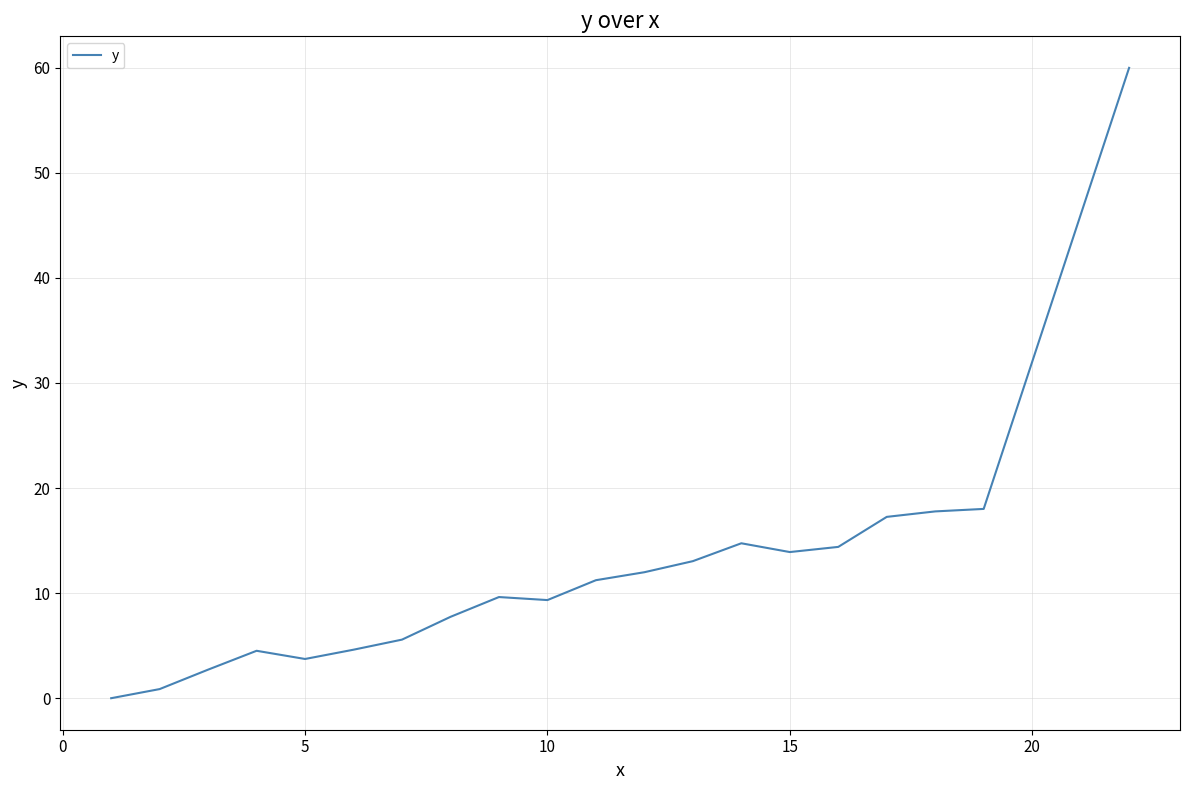

What is the greatest value displayed?

60.0